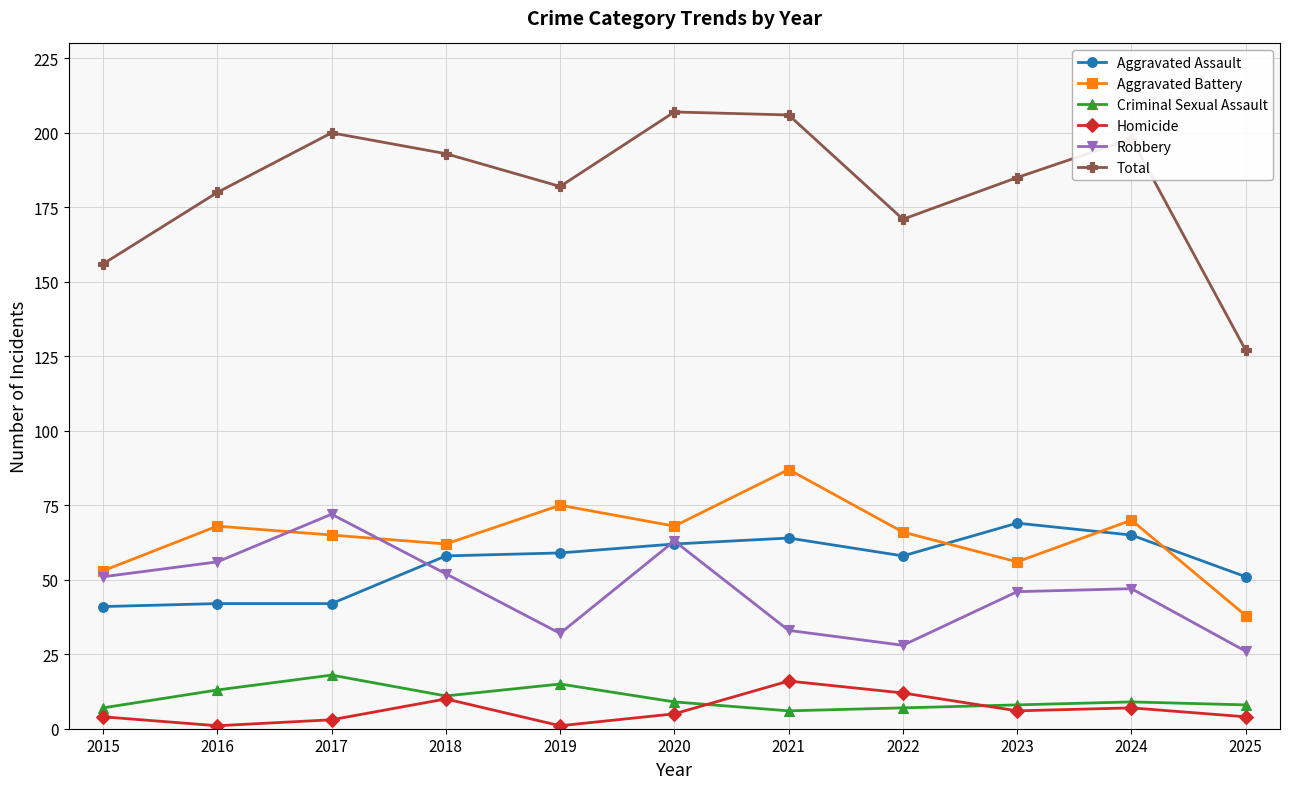

Is it true that Aggravated Battery equals 106 at 2018?

False